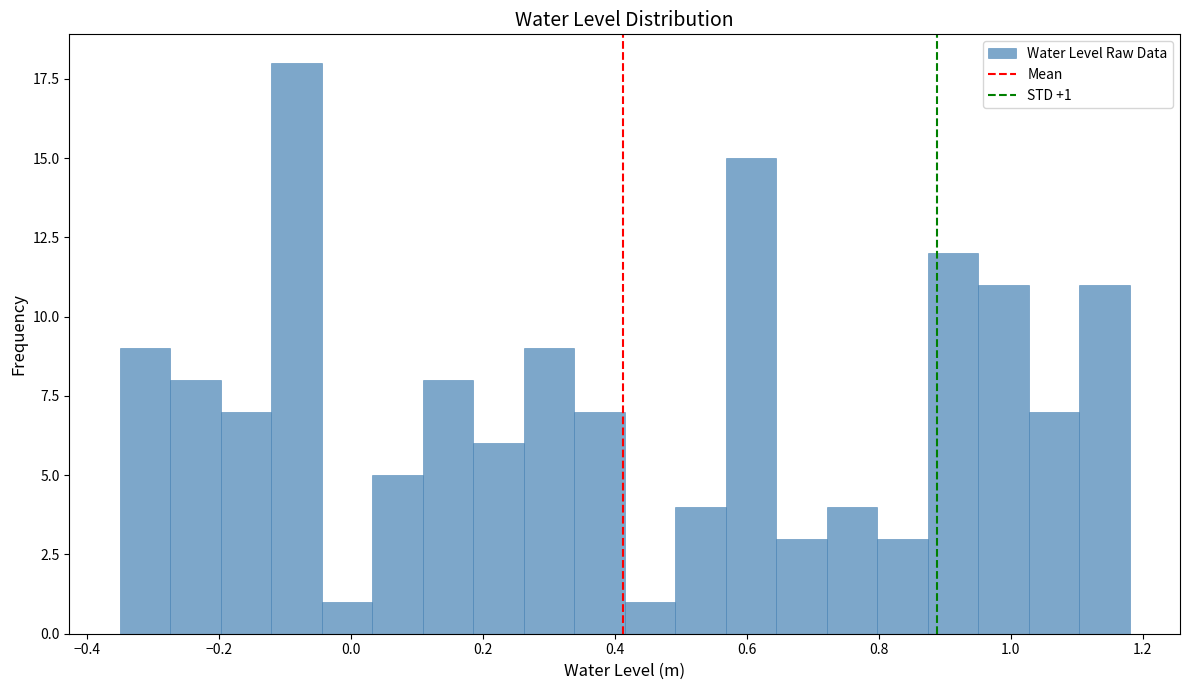

Read against the x-axis, roughly where is the centre of the tallest bar?

-0.08